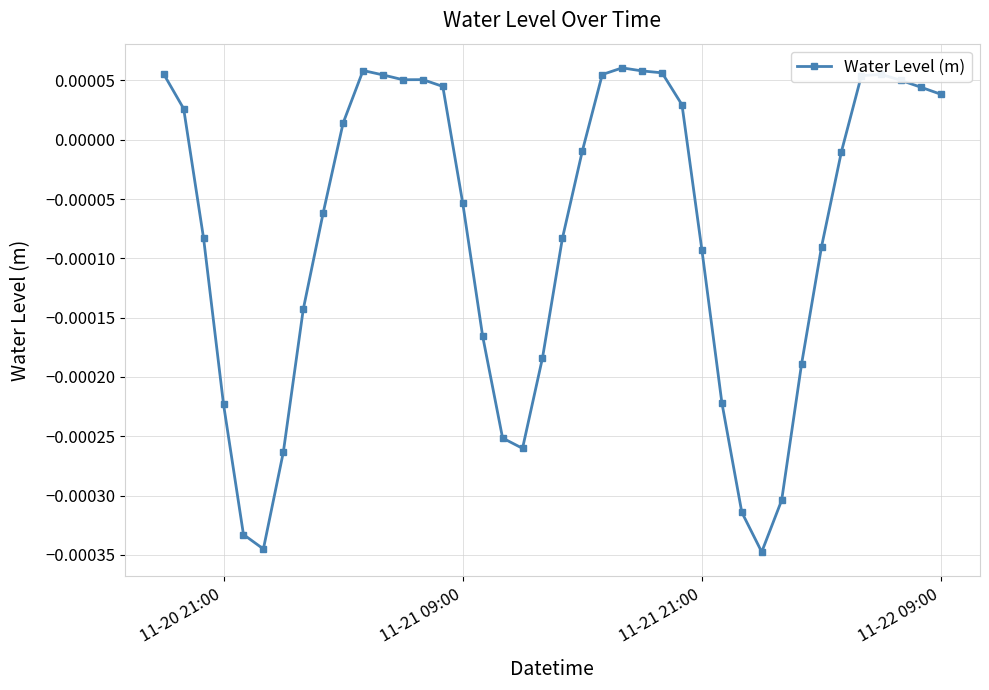

True or false: the data has more than 1 interior local peaks.

True